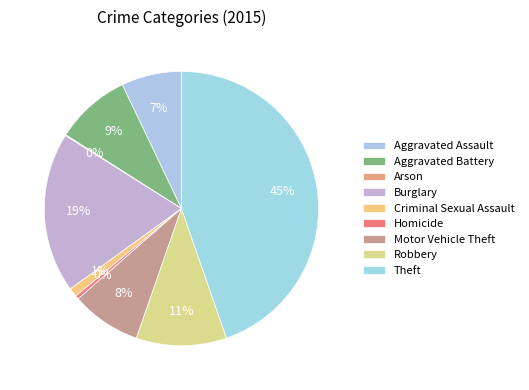

Which slice is the largest?

Theft